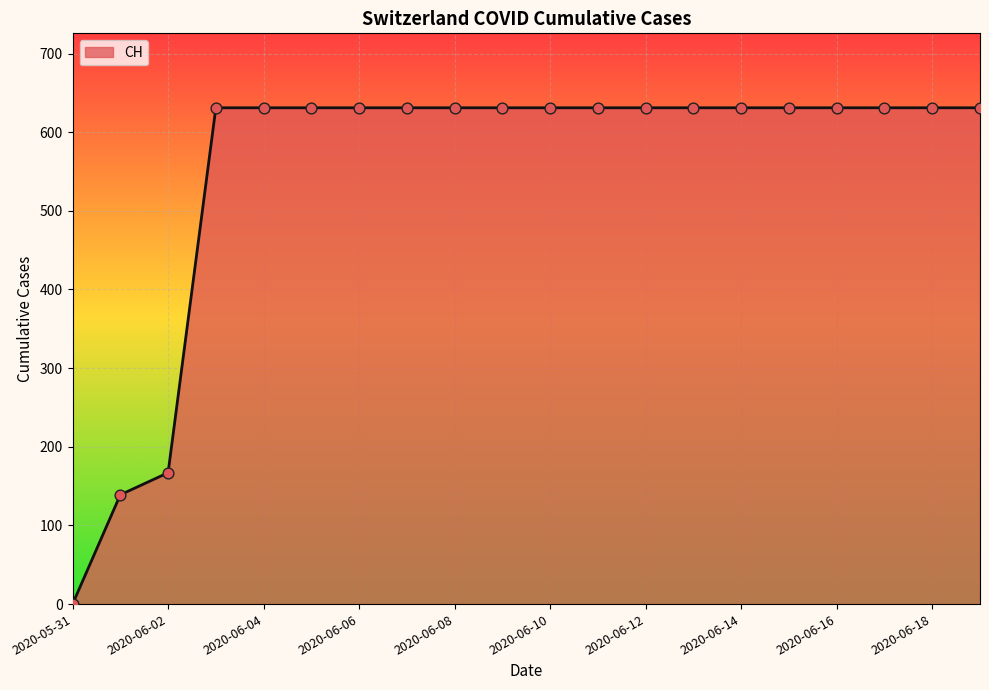

What is the difference between the maximum and minimum values?

631